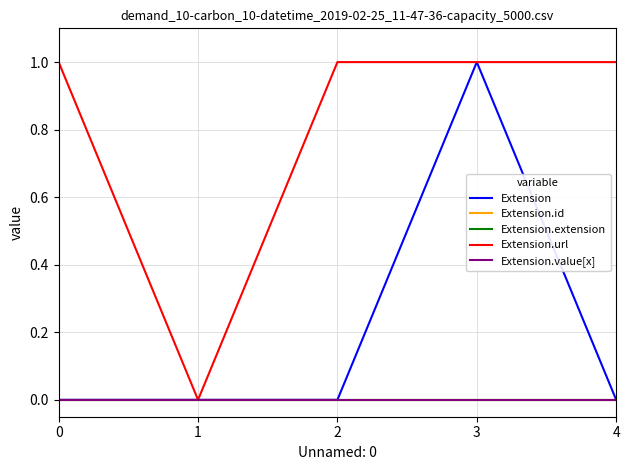

Does the chart have visible grid lines?

Yes